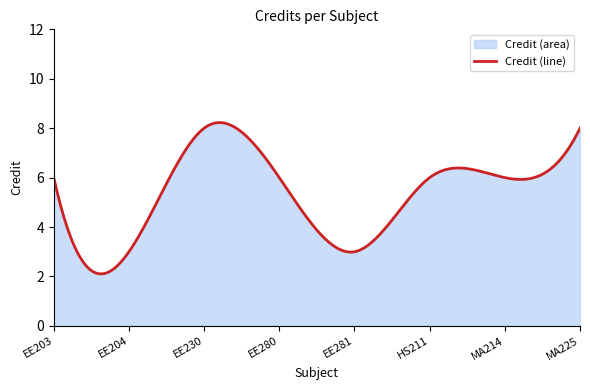

What is the difference between the maximum and minimum values?

6.1